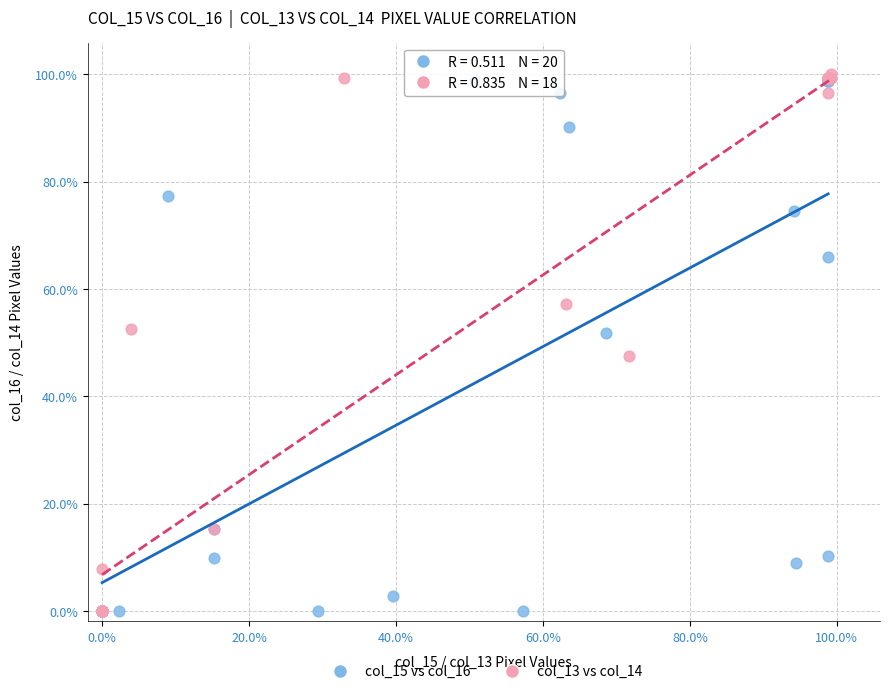

What are all the series names shown in the legend?

col_15 vs col_16, col_13 vs col_14